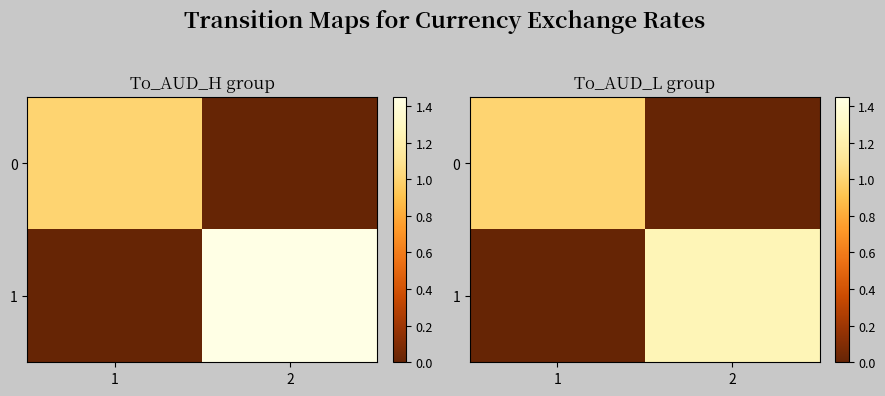

The value of 0 at 2 is -0.5. True or false?

False